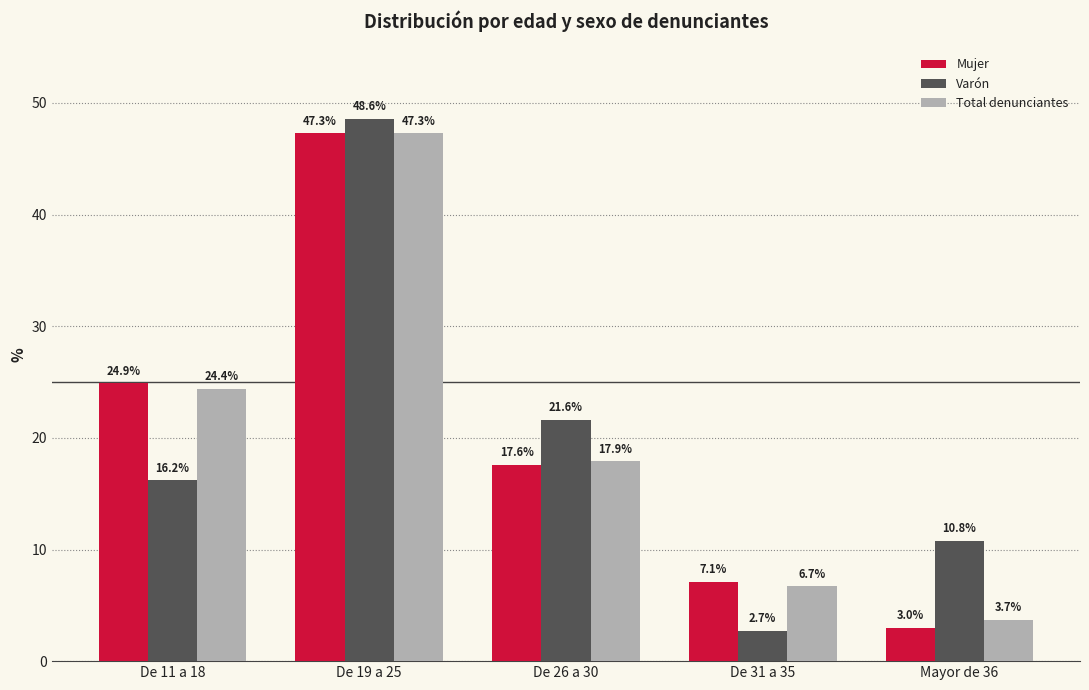

How many bars are there in each group?

3